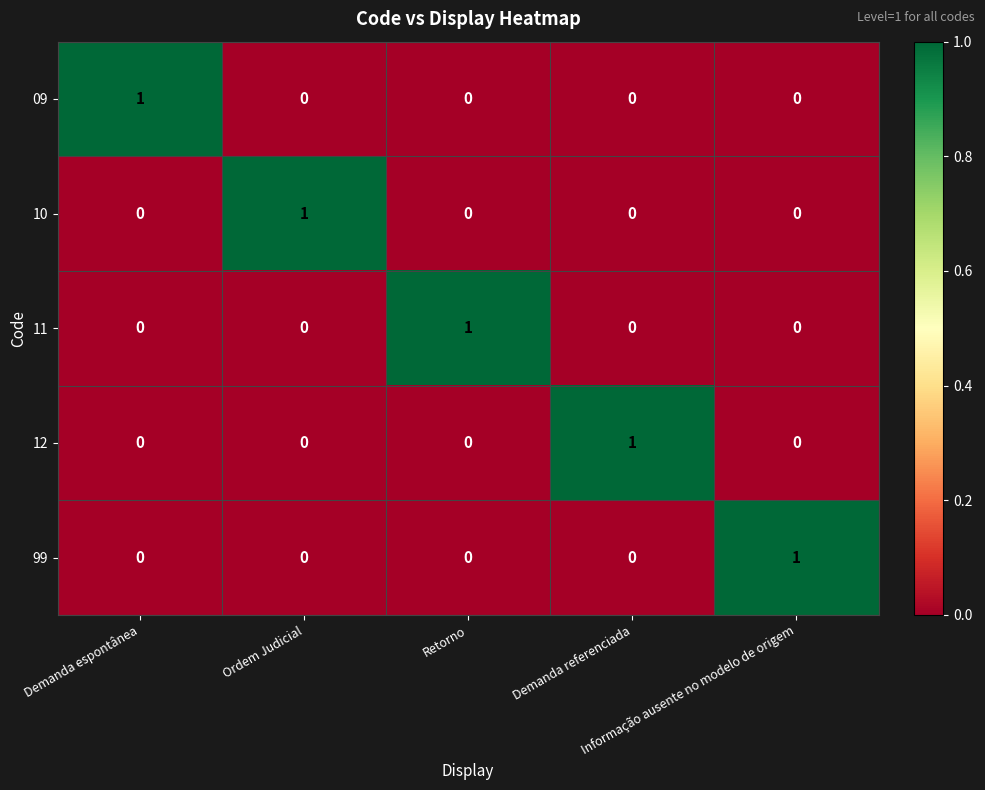

At how many categories does at least one series exceed 0?

5